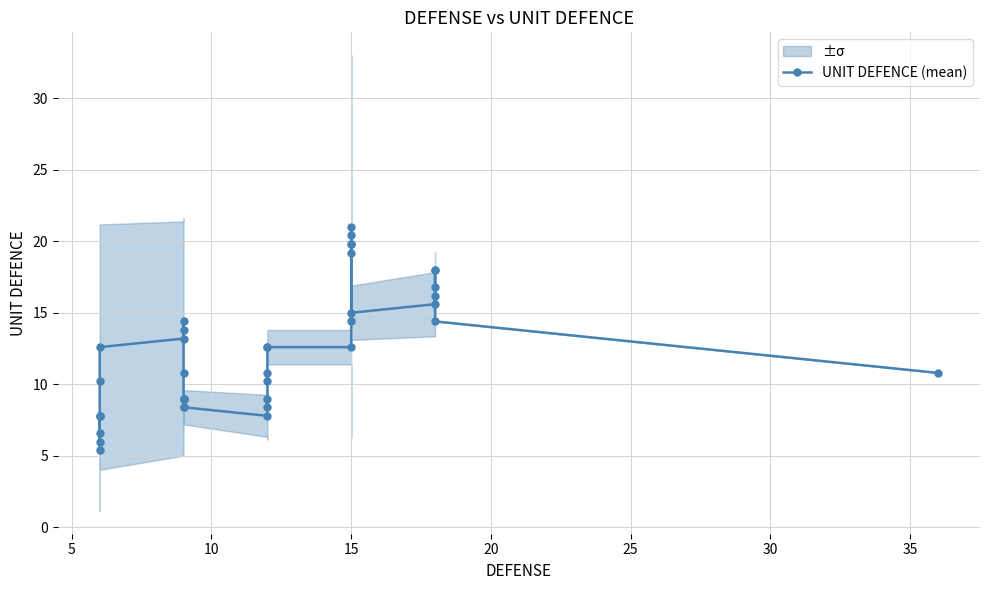

Is it true that the value at 22 is 3.3?

False